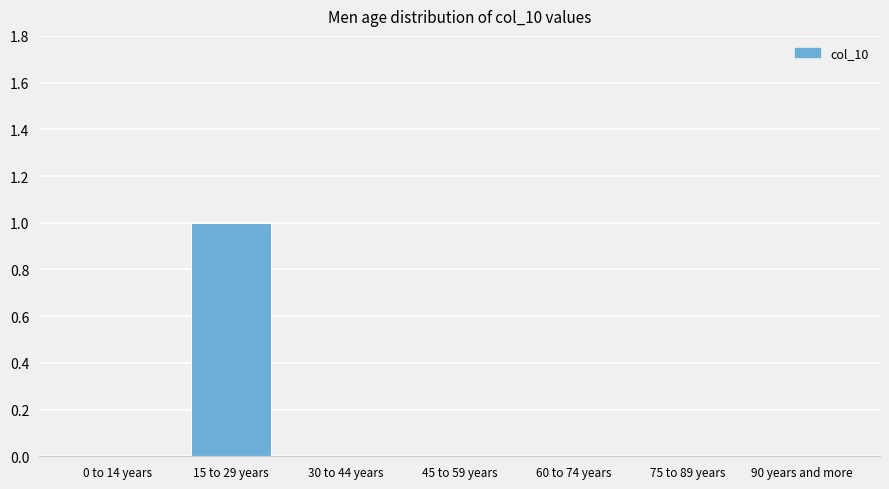

Reading left to right, transcribe all the data shown in this chart.

0 to 14 years=0	15 to 29 years=1	30 to 44 years=0	45 to 59 years=0	60 to 74 years=0	75 to 89 years=0	90 years and more=0